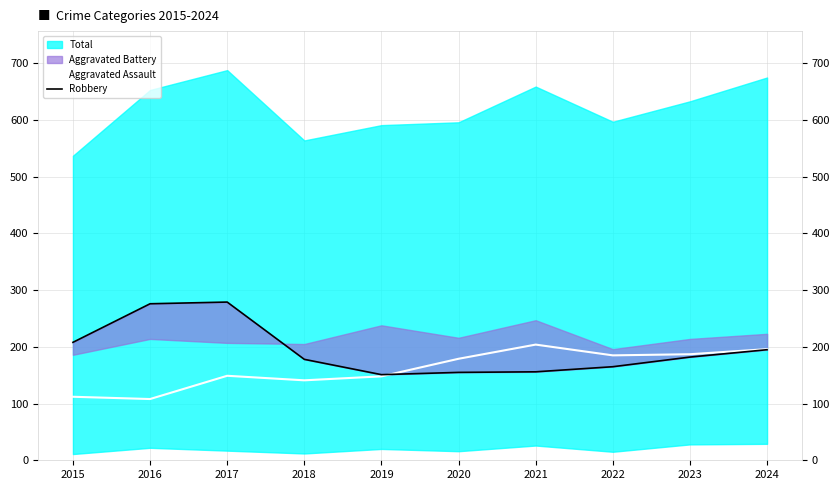

True or false: Robbery has a value of 151 at 2019.

True